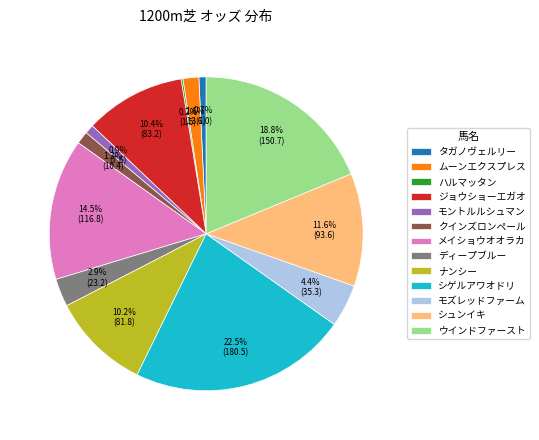

What is the largest slice in the pie chart?

シゲルアワオドリ